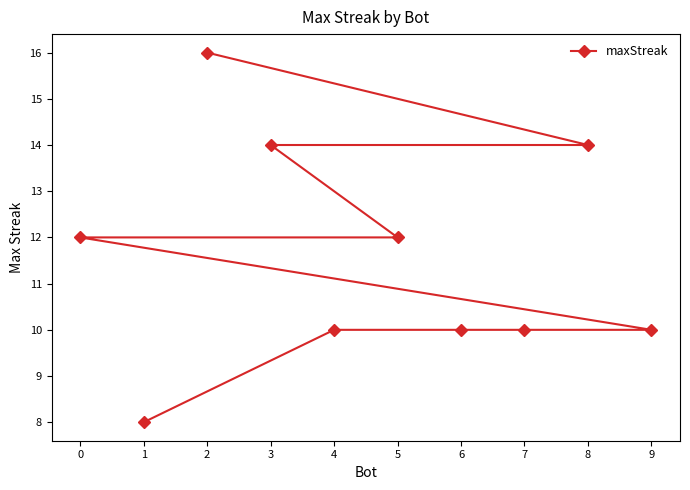

At which label is the value closest to 12?

5